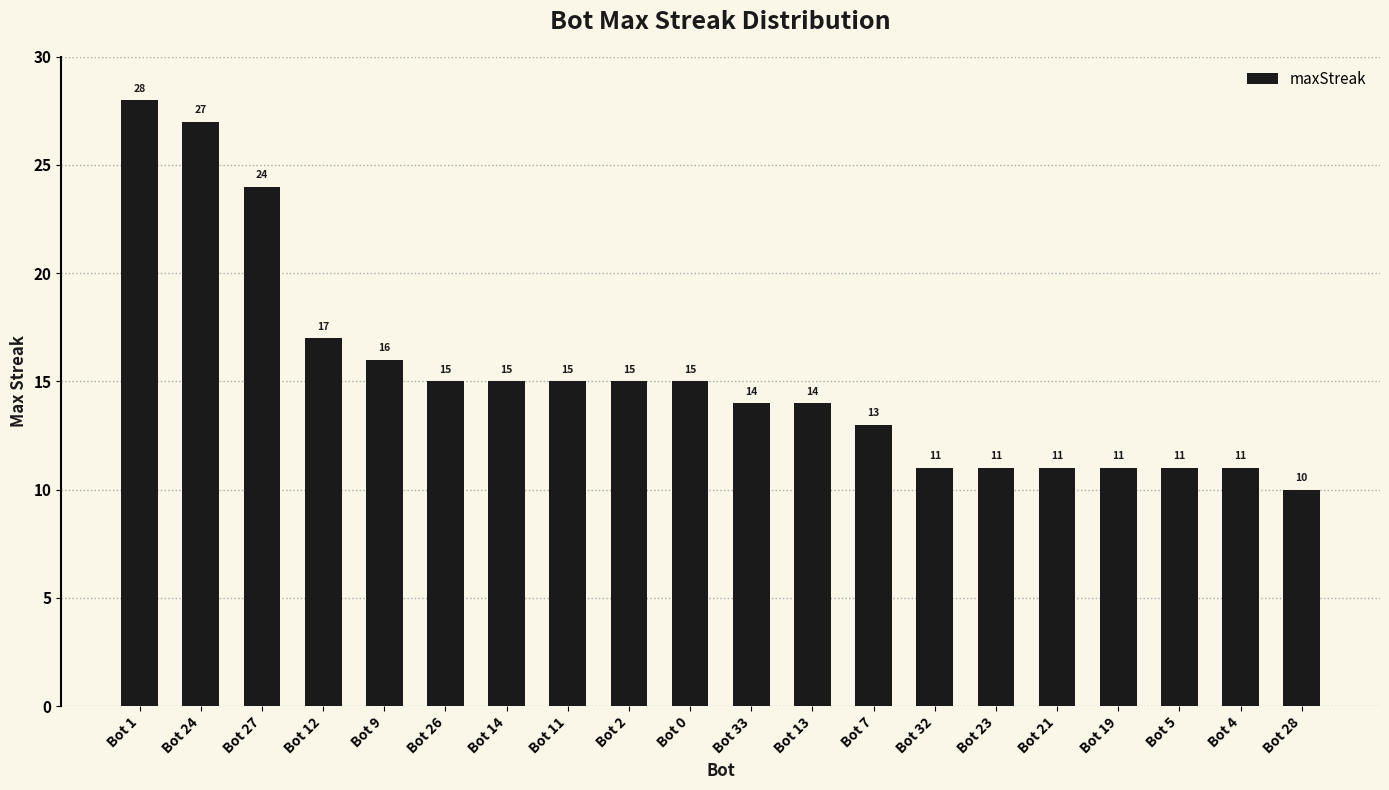

Which has a higher value, Bot 24 or Bot 12?

Bot 24